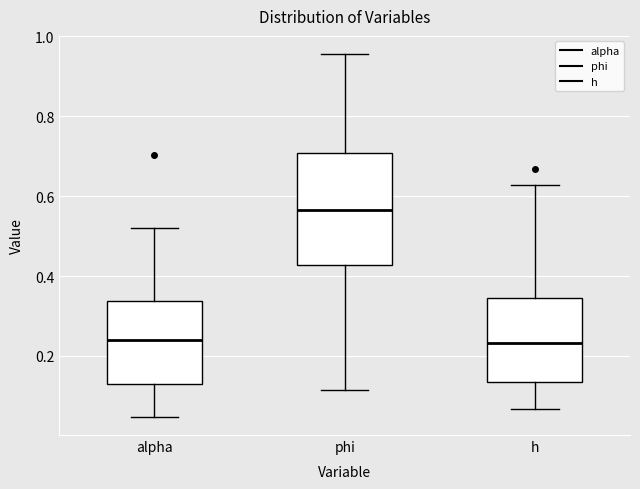

Reading left to right, read every box against the y-axis: the position of its median line, the range the box covers, and the ends of its whiskers. The values are not printed on the chart, so give them approximately, as read against the axis.

alpha: median 0.24, box 0.14 to 0.34, whiskers 0.04 to 0.52
phi: median 0.56, box 0.42 to 0.70, whiskers 0.12 to 0.96
h: median 0.24, box 0.14 to 0.34, whiskers 0.06 to 0.62